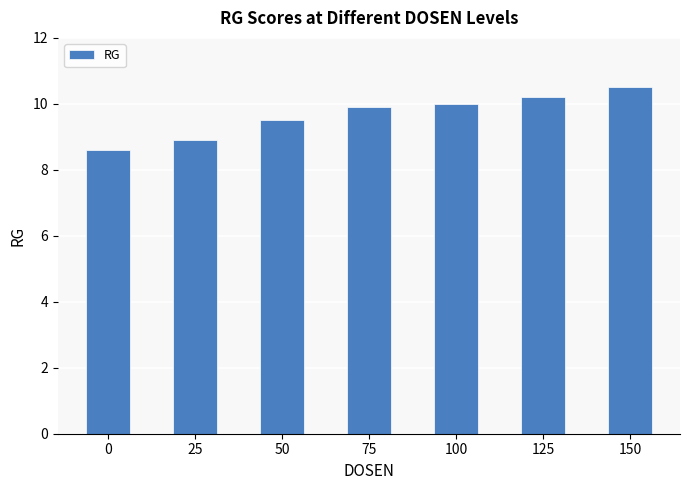

What is the change in value from 25 to 50?

+0.6